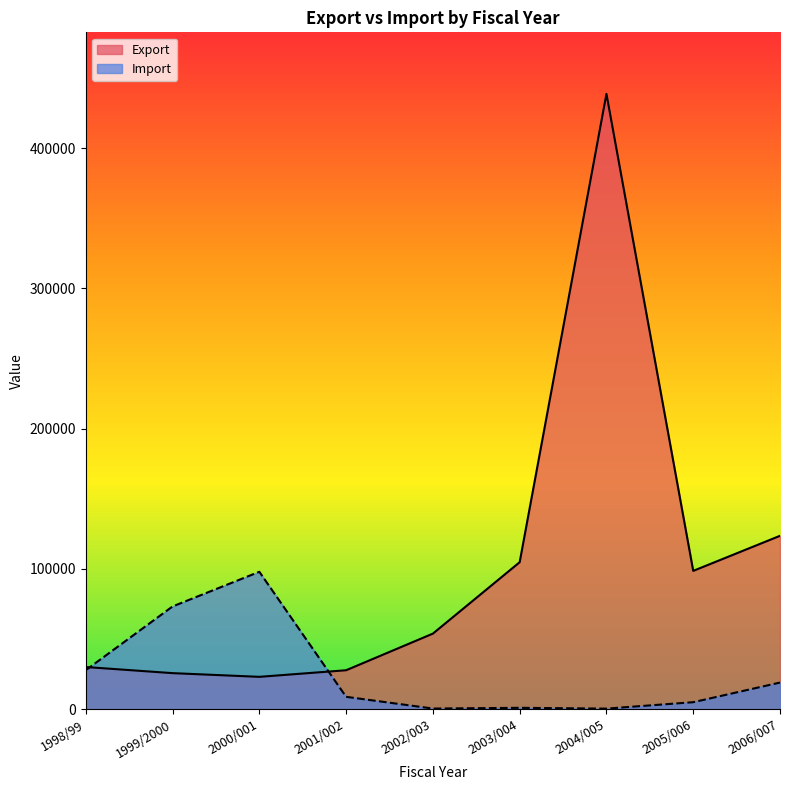

What is the label of the 9th point from the left?

2006/007